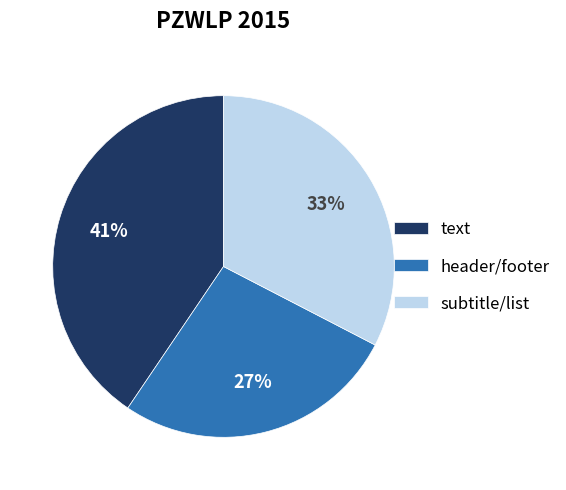

Is there a majority slice in this chart?

No